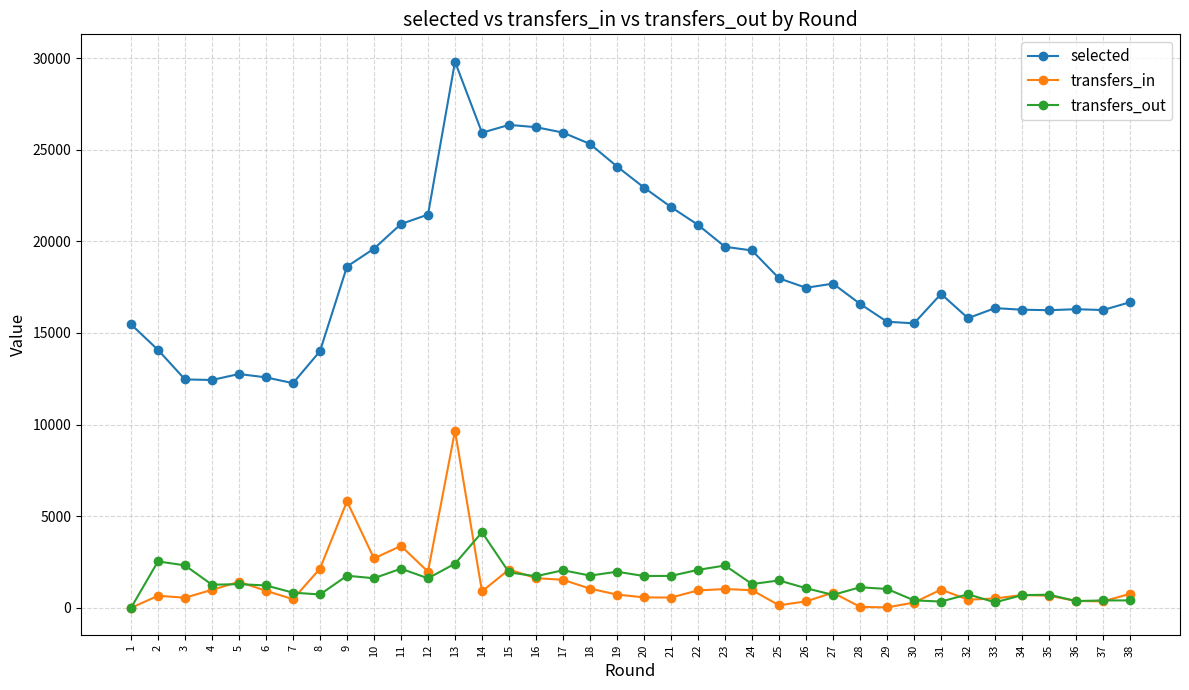

What are all the series names shown in the legend?

selected, transfers_in, transfers_out